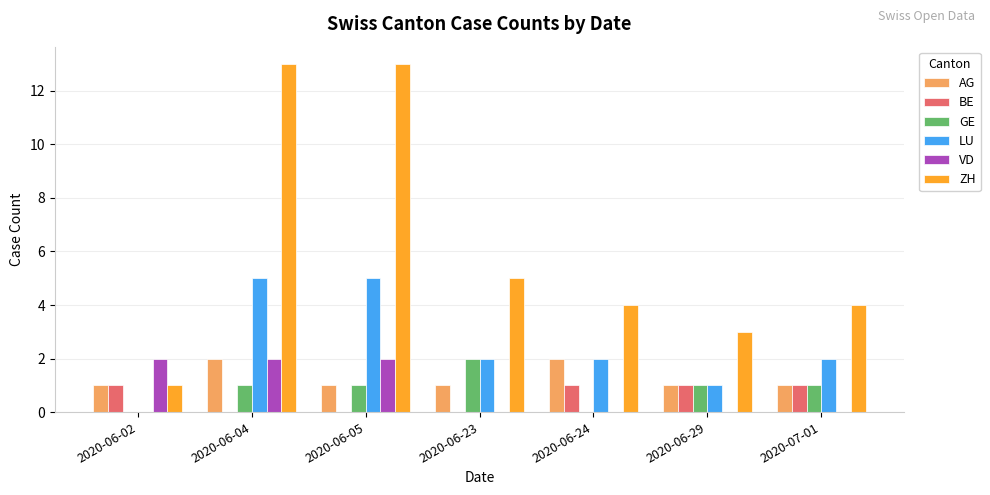

What is the spread (max minus min) of values at 2020-06-24?

4